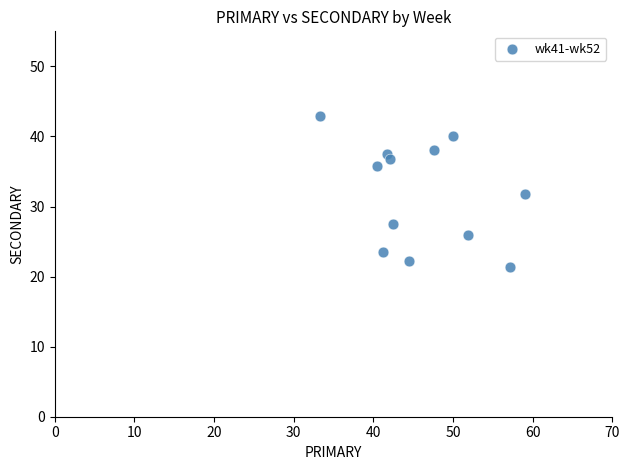

What is the range of X values (max minus min)?

25.8